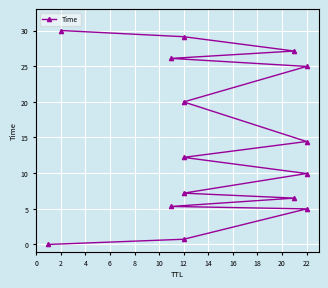

How many lines are shown in the chart?

1